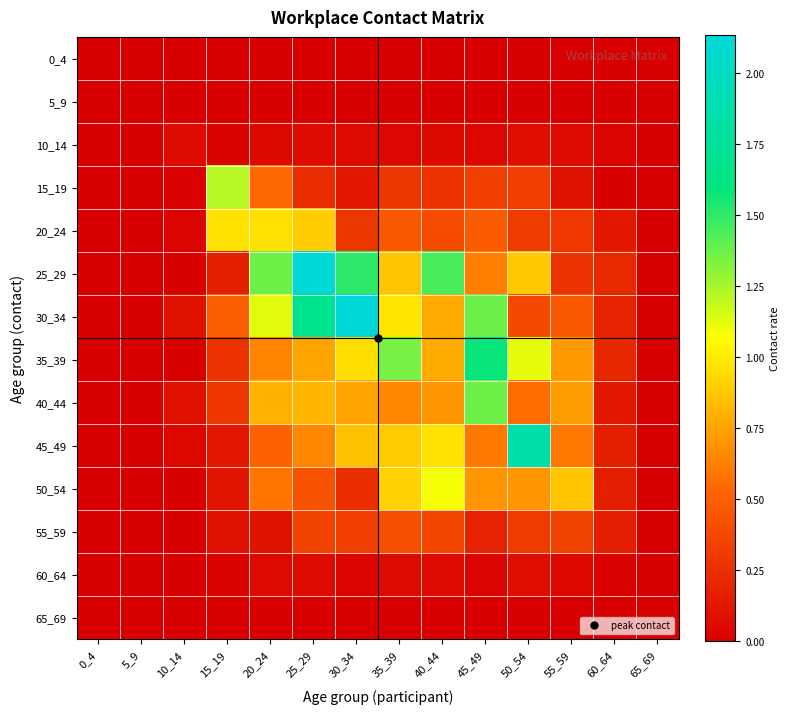

Reading left to right, transcribe all the data shown in this chart.

0_4: 0_4=0.0	5_9=0.0	10_14=0.0	15_19=0.0	20_24=0.0	25_29=0.0	30_34=0.0	35_39=0.0	40_44=0.0	45_49=0.0	50_54=0.0	55_59=0.0	60_64=0.0	65_69=0.0
5_9: 0_4=0.0	5_9=0.0	10_14=0.0	15_19=0.0	20_24=0.0	25_29=0.0	30_34=0.0	35_39=0.0	40_44=0.0	45_49=0.0	50_54=0.0	55_59=0.0	60_64=0.0	65_69=0.0
10_14: 0_4=0.0	5_9=0.0	10_14=0.1	15_19=0.0	20_24=0.1	25_29=0.1	30_34=0.1	35_39=0.0	40_44=0.1	45_49=0.0	50_54=0.1	55_59=0.1	60_64=0.0	65_69=0.0
15_19: 0_4=0.0	5_9=0.0	10_14=0.0	15_19=1.2	20_24=0.5	25_29=0.2	30_34=0.1	35_39=0.3	40_44=0.3	45_49=0.3	50_54=0.3	55_59=0.1	60_64=0.0	65_69=0.0
20_24: 0_4=0.0	5_9=0.0	10_14=0.0	15_19=1.0	20_24=1.0	25_29=0.9	30_34=0.3	35_39=0.5	40_44=0.4	45_49=0.5	50_54=0.3	55_59=0.3	60_64=0.1	65_69=0.0
25_29: 0_4=0.0	5_9=0.0	10_14=0.0	15_19=0.2	20_24=1.4	25_29=2.1	30_34=1.5	35_39=0.9	40_44=1.4	45_49=0.6	50_54=0.9	55_59=0.3	60_64=0.2	65_69=0.0
30_34: 0_4=0.0	5_9=0.0	10_14=0.1	15_19=0.5	20_24=1.1	25_29=1.7	30_34=2.1	35_39=1.0	40_44=0.8	45_49=1.4	50_54=0.4	55_59=0.5	60_64=0.2	65_69=0.0
35_39: 0_4=0.0	5_9=0.0	10_14=0.0	15_19=0.3	20_24=0.6	25_29=0.8	30_34=1.0	35_39=1.4	40_44=0.8	45_49=1.6	50_54=1.1	55_59=0.7	60_64=0.2	65_69=0.0
40_44: 0_4=0.0	5_9=0.0	10_14=0.1	15_19=0.3	20_24=0.8	25_29=0.8	30_34=0.7	35_39=0.7	40_44=0.7	45_49=1.4	50_54=0.6	55_59=0.7	60_64=0.1	65_69=0.0
45_49: 0_4=0.0	5_9=0.0	10_14=0.0	15_19=0.1	20_24=0.5	25_29=0.6	30_34=0.9	35_39=0.9	40_44=1.0	45_49=0.6	50_54=1.9	55_59=0.6	60_64=0.2	65_69=0.0
50_54: 0_4=0.0	5_9=0.0	10_14=0.0	15_19=0.1	20_24=0.6	25_29=0.4	30_34=0.2	35_39=0.9	40_44=1.1	45_49=0.7	50_54=0.7	55_59=0.9	60_64=0.2	65_69=0.0
55_59: 0_4=0.0	5_9=0.0	10_14=0.0	15_19=0.1	20_24=0.1	25_29=0.4	30_34=0.3	35_39=0.4	40_44=0.4	45_49=0.2	50_54=0.3	55_59=0.4	60_64=0.2	65_69=0.0
60_64: 0_4=0.0	5_9=0.0	10_14=0.0	15_19=0.0	20_24=0.1	25_29=0.1	30_34=0.0	35_39=0.1	40_44=0.1	45_49=0.0	50_54=0.1	55_59=0.0	60_64=0.0	65_69=0.0
65_69: 0_4=0.0	5_9=0.0	10_14=0.0	15_19=0.0	20_24=0.0	25_29=0.0	30_34=0.0	35_39=0.0	40_44=0.0	45_49=0.0	50_54=0.0	55_59=0.0	60_64=0.0	65_69=0.0